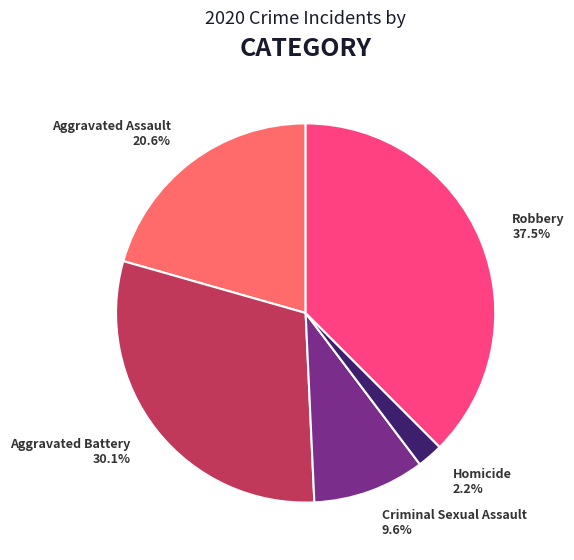

To the nearest percent, what is the difference between the Criminal Sexual Assault and Aggravated Assault slice percentages?

11%